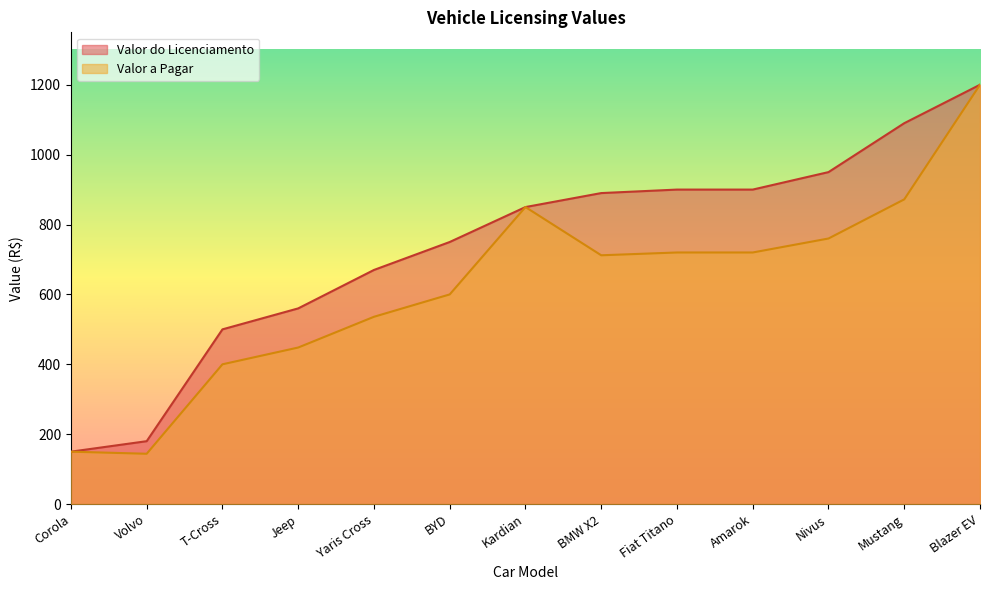

At how many categories does at least one series exceed 423?

11